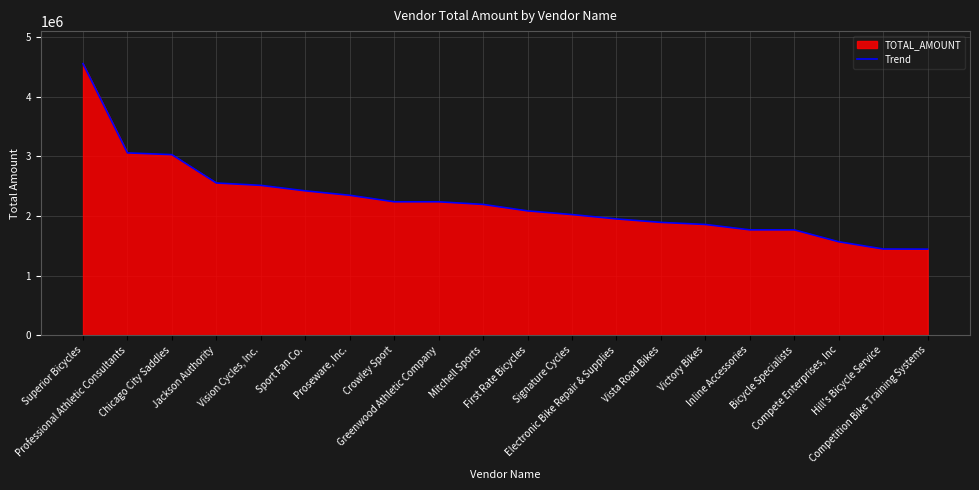

What is the change in value from Jackson Authority to Inline Accessories?

-786387.5